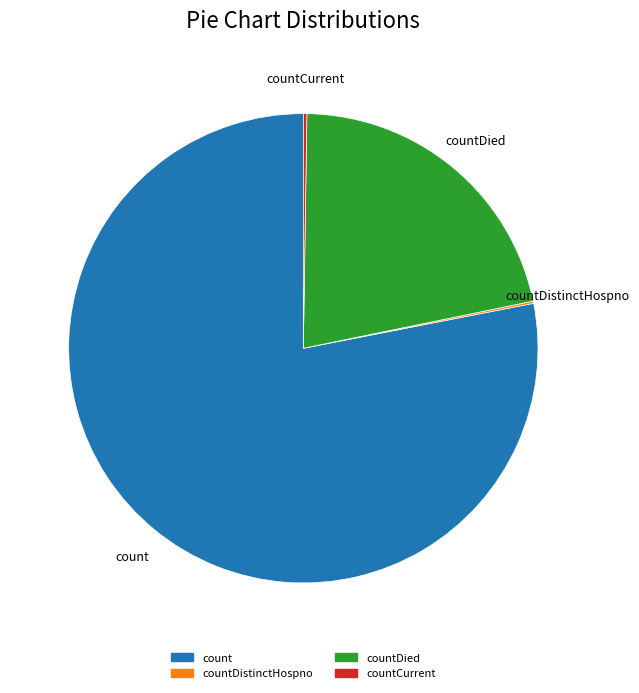

Which category has the biggest portion of the pie?

count